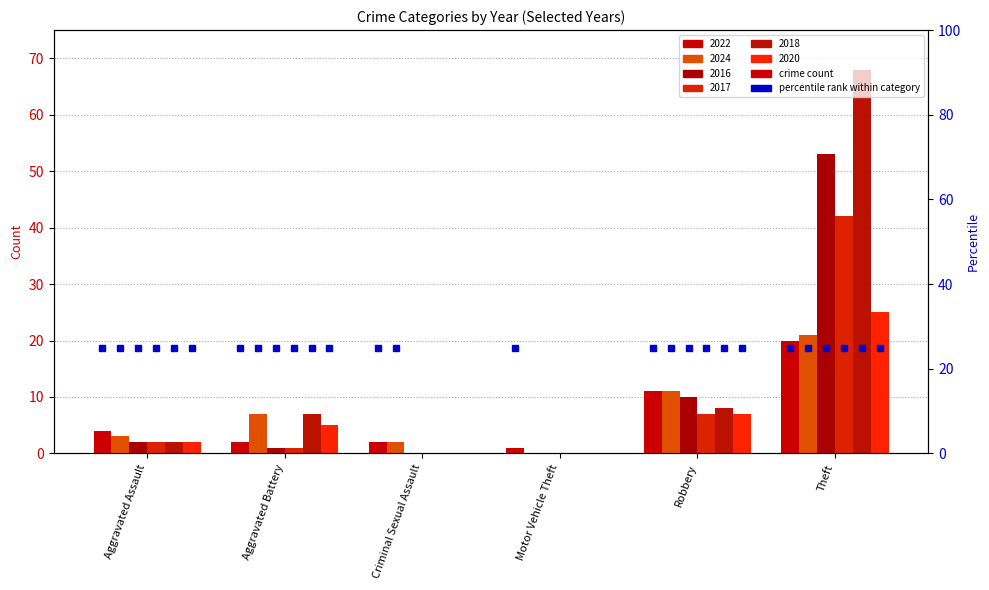

What is the difference between the maximum and minimum values in the 2016 series?

53